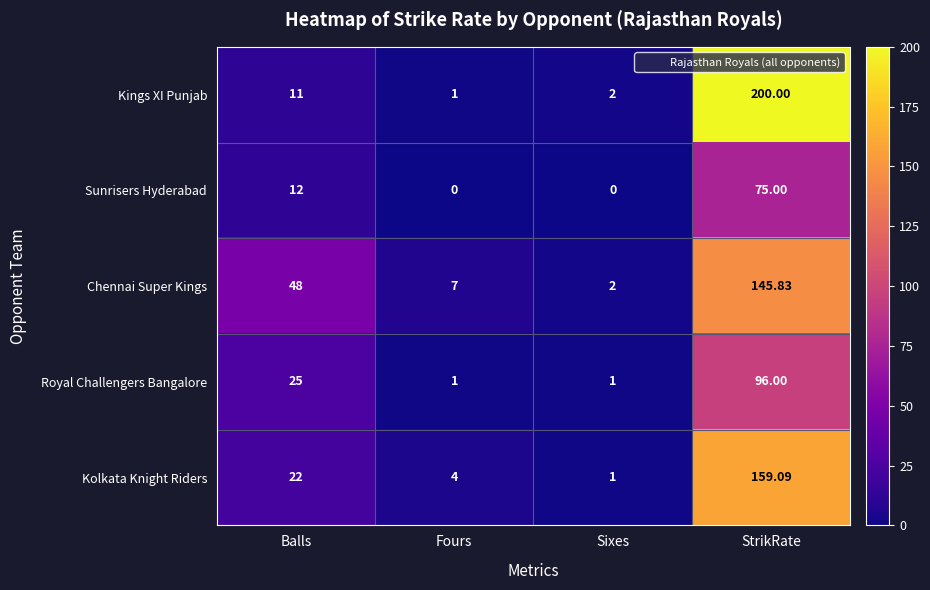

At which label is Royal Challengers Bangalore closest to 48?

Balls